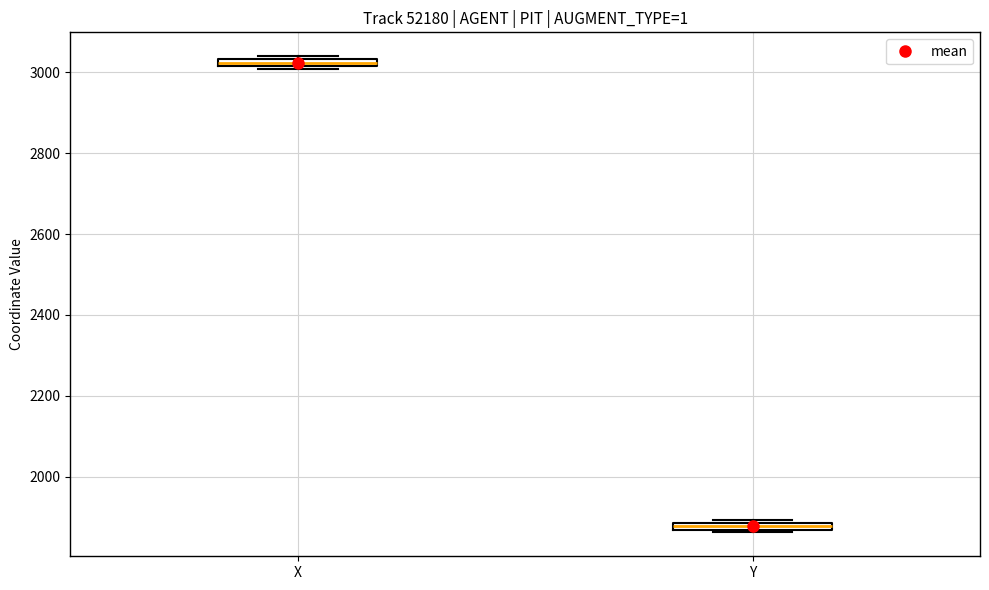

Where is the lower edge of the box for X on the y-axis? The values are not printed on the chart, so give them approximately, as read against the axis.

3020